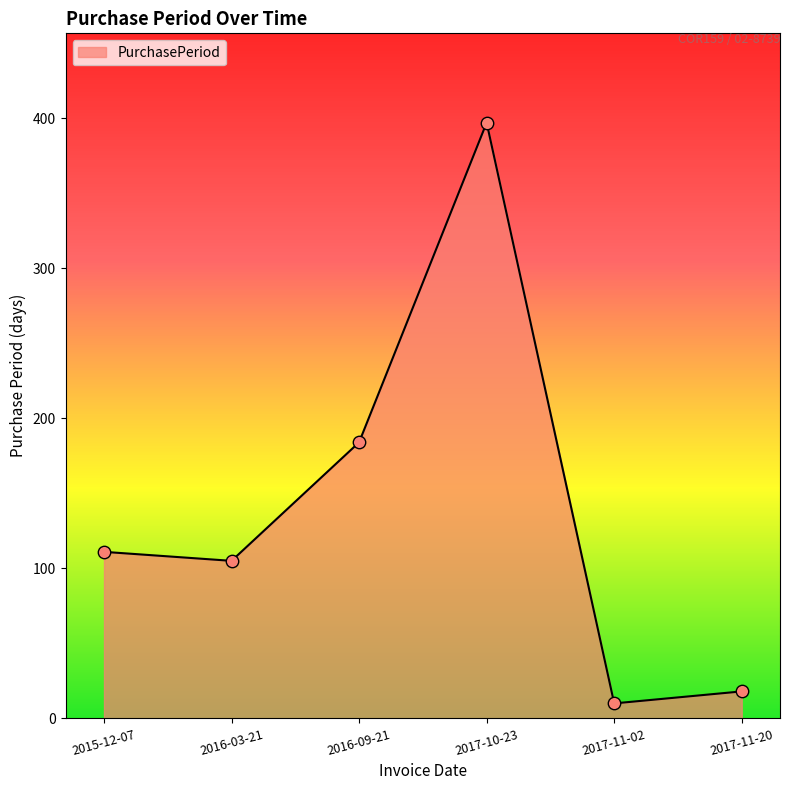

Which has a higher value, 2016-03-21 or 2015-12-07?

2015-12-07